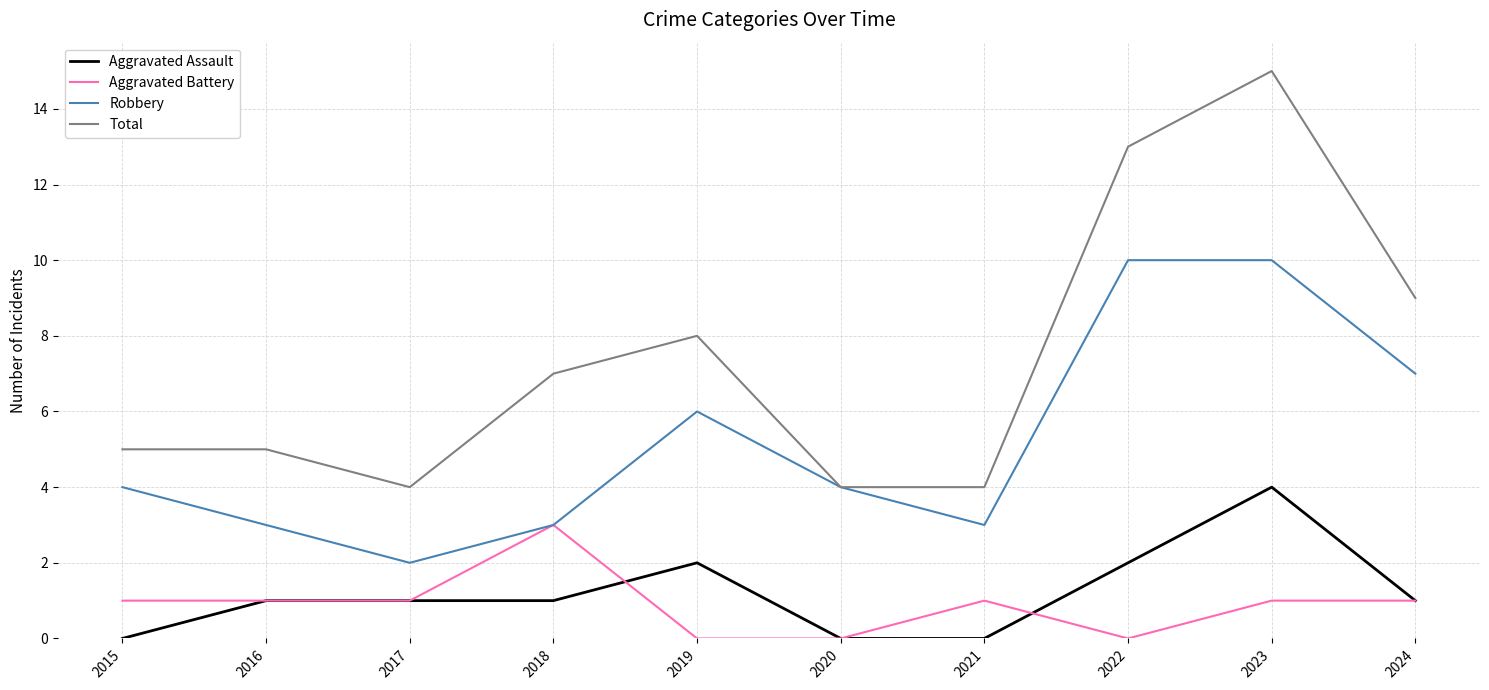

True or false: Total and Aggravated Assault cross at least once.

False